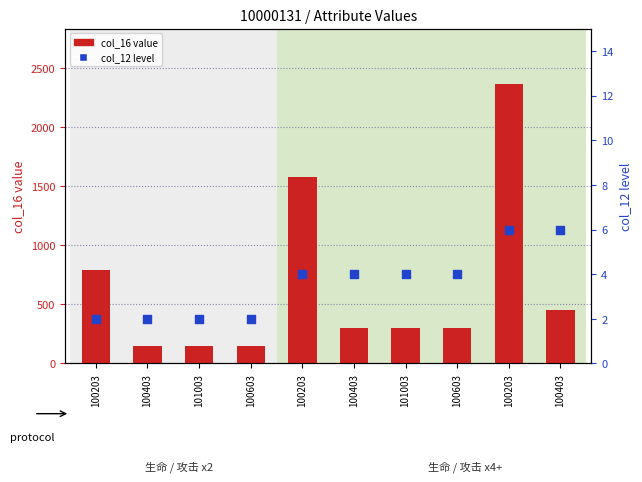

What are all the series names shown in the legend?

col_16 value, col_12 level